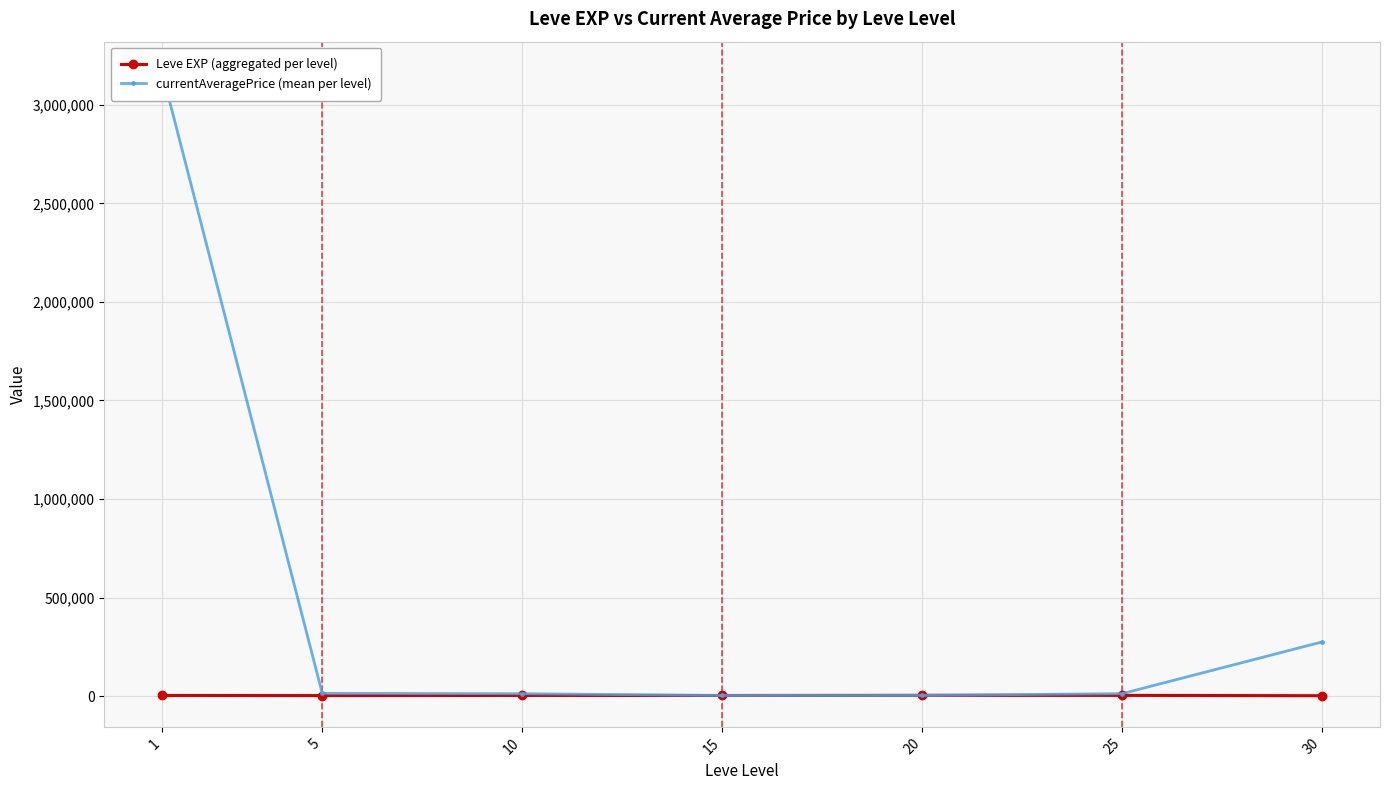

What is the highest value of the Leve EXP (aggregated per level) series?

3920